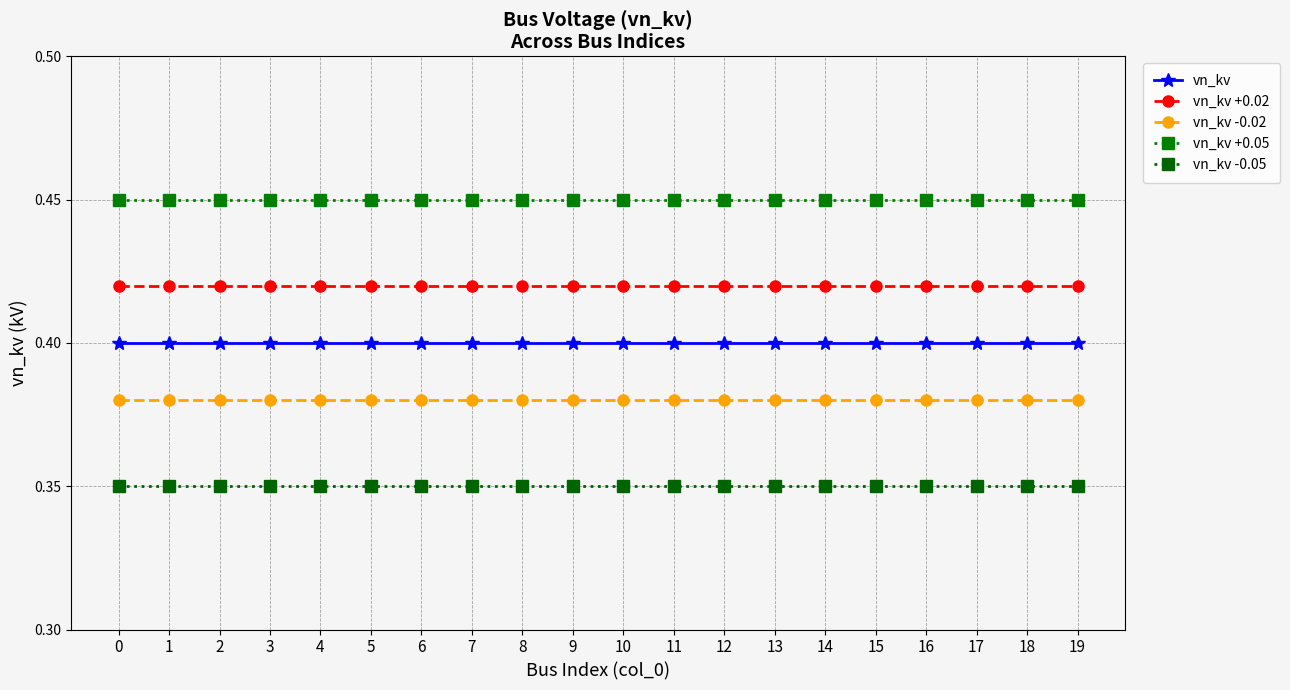

What are all the series names shown in the legend?

vn_kv, vn_kv +0.02, vn_kv -0.02, vn_kv +0.05, vn_kv -0.05